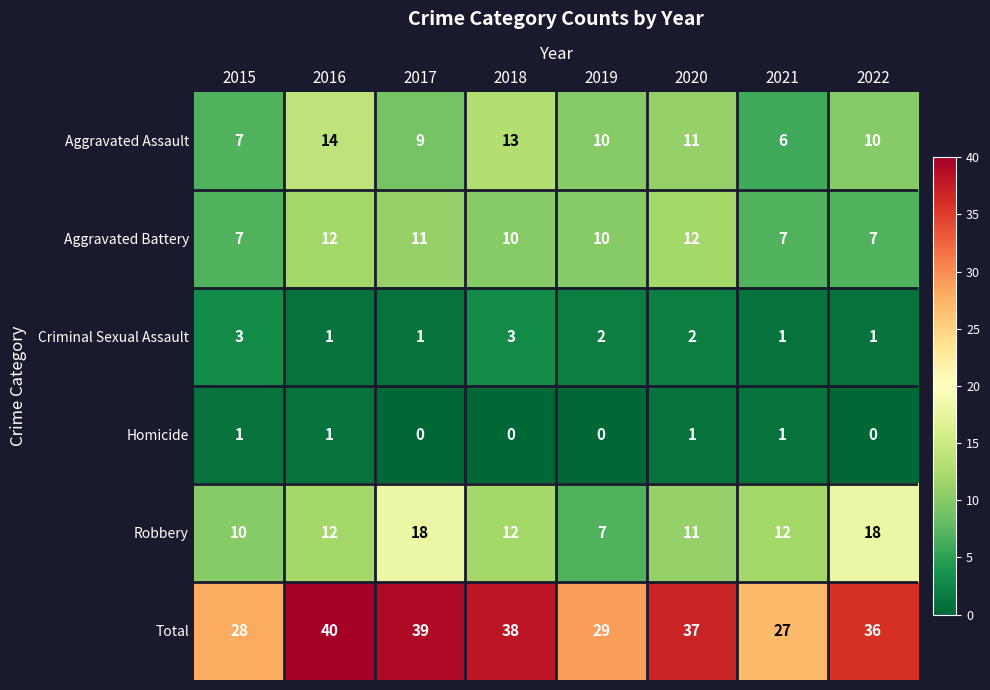

Where does the Aggravated Battery series first go above 10?

2016